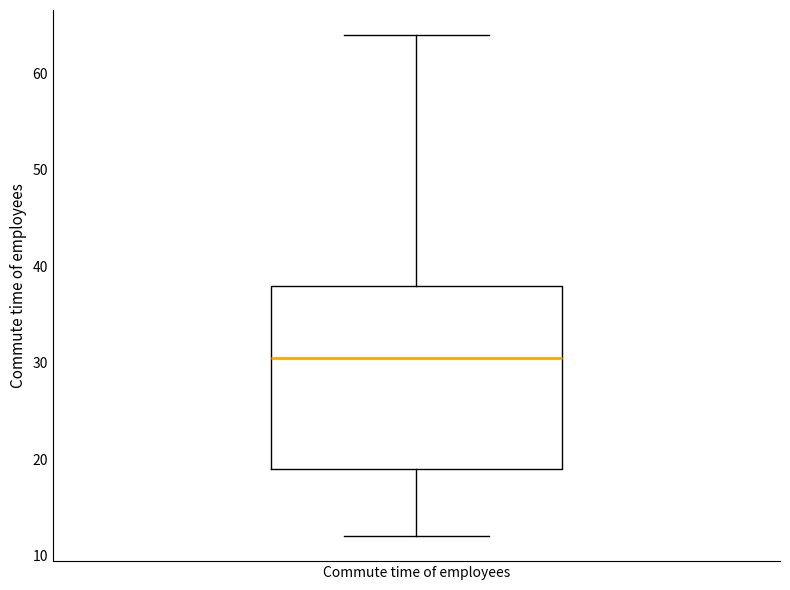

Where does the median line of the box for Commute time of employees sit on the y-axis? The values are not printed on the chart, so give them approximately, as read against the axis.

31